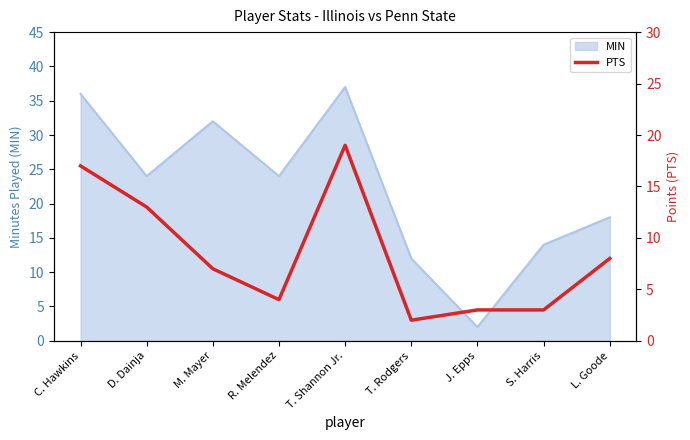

The value of MIN at D. Dainja is 24. True or false?

True